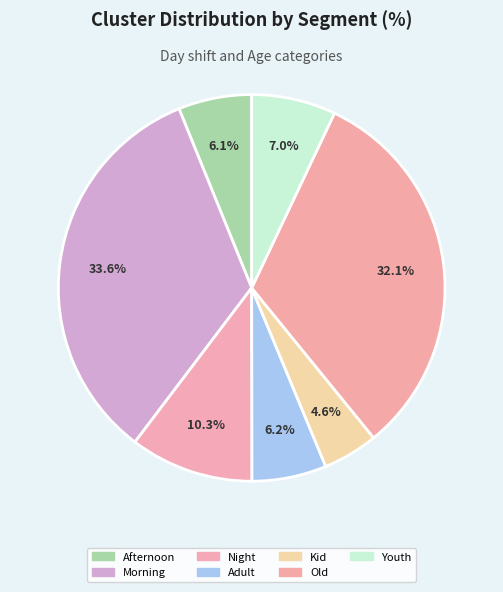

Count the number of slices in the pie.

7